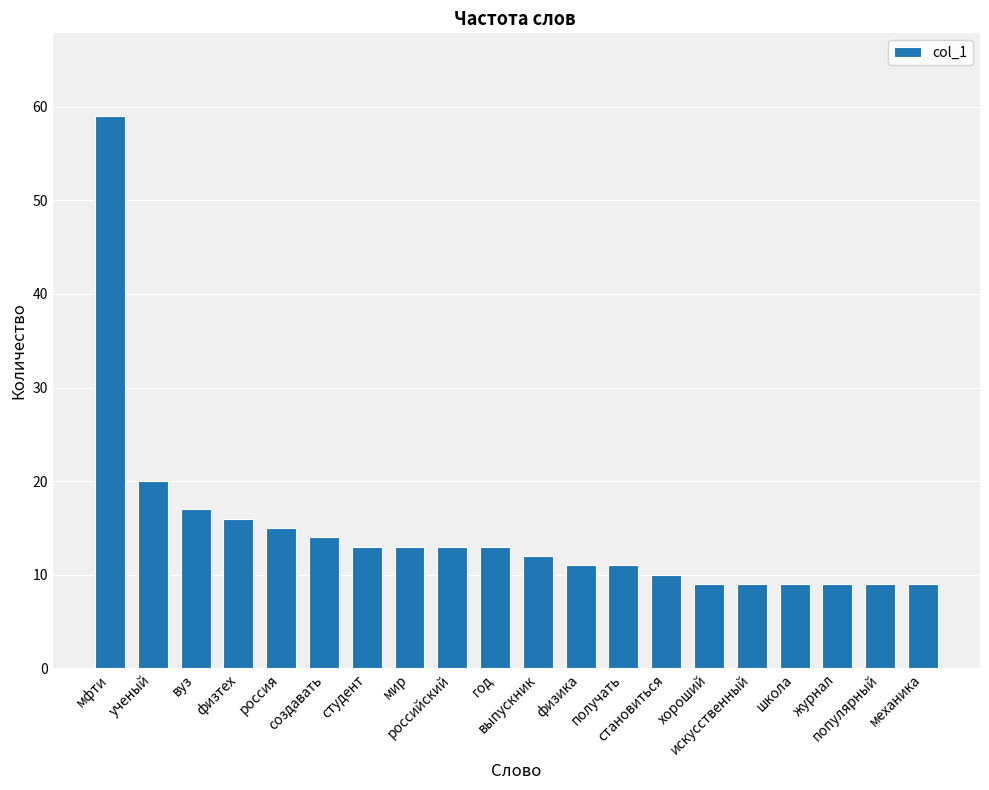

What is the change in value from физика to механика?

-2